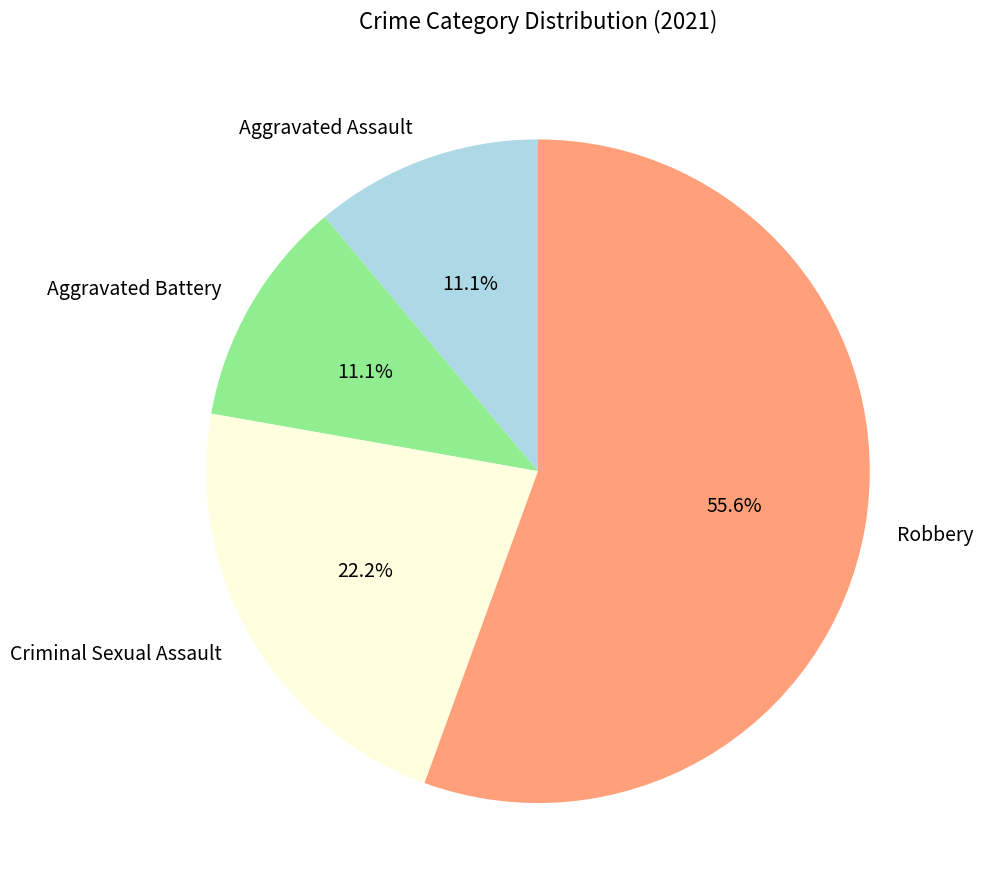

Is it true that Aggravated Assault is 11% of the pie?

True